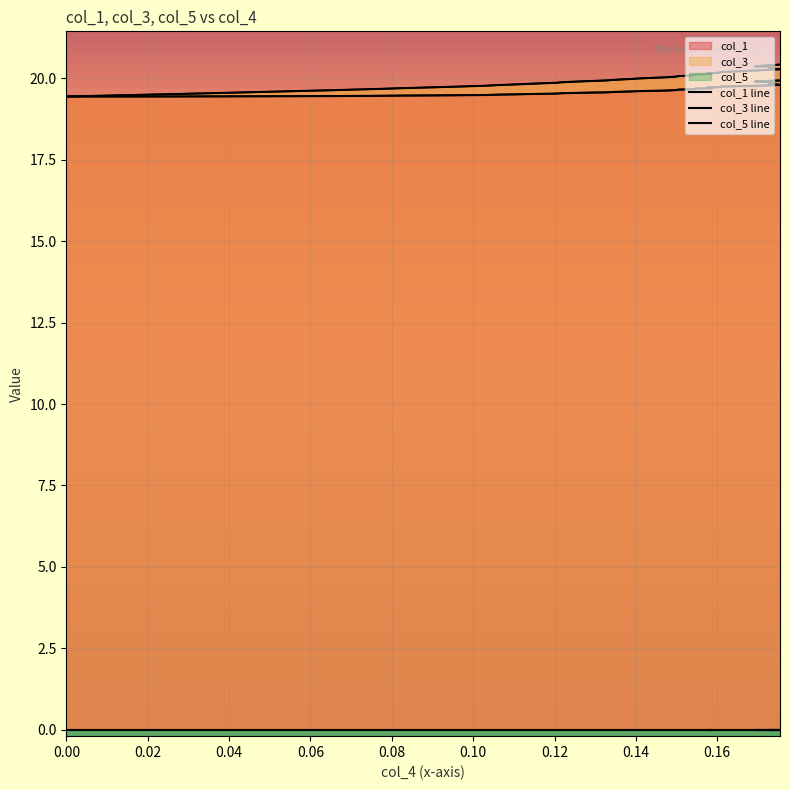

True or false: col_5 line has more than 2 interior local peaks.

False